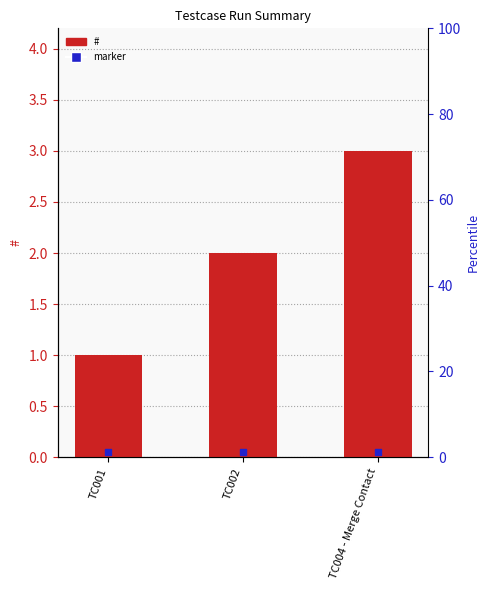

What are all the series names shown in the legend?

#, marker